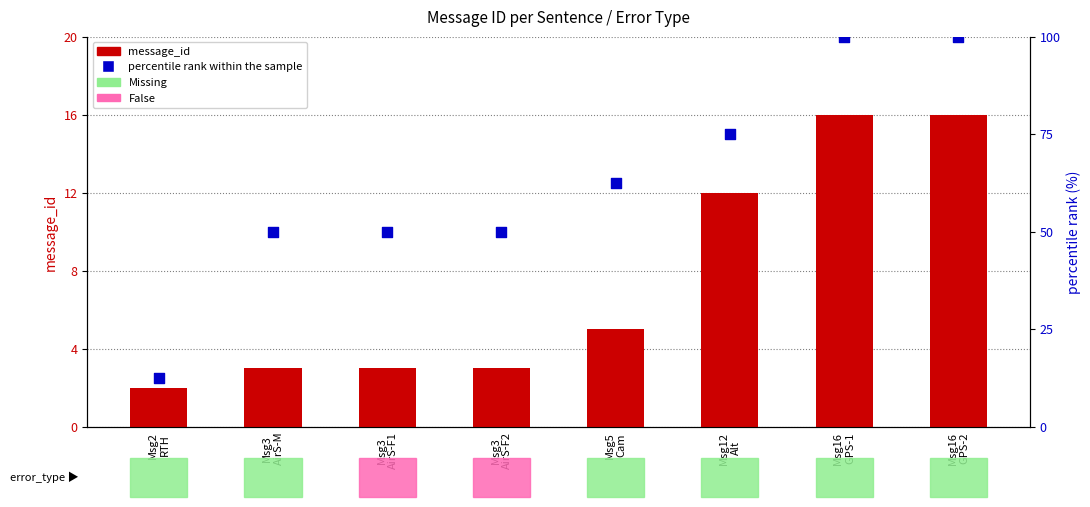

Which series contains the highest Y value?

percentile rank within the sample